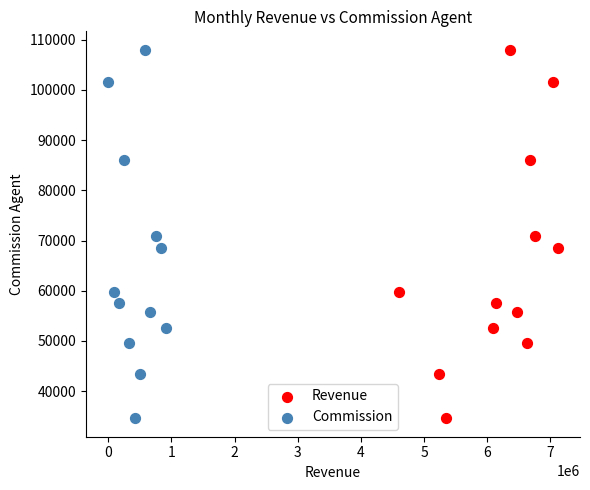

What are all the series names shown in the legend?

Revenue, Commission